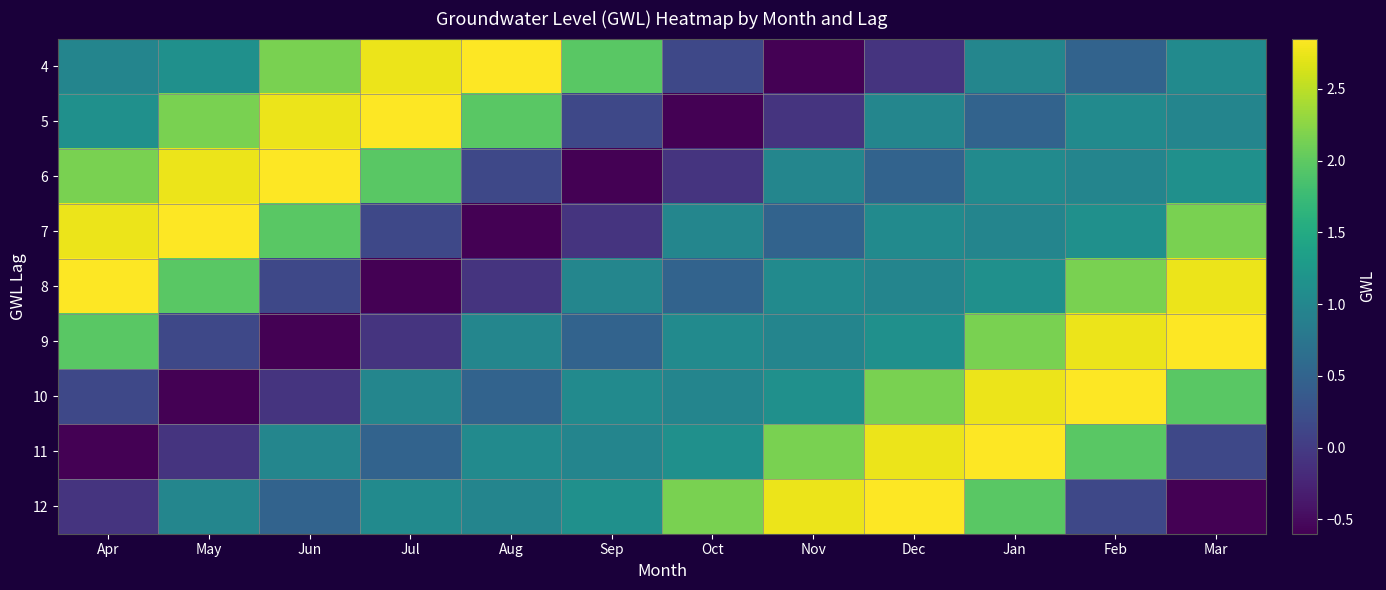

How many categories are shown in the chart?

12